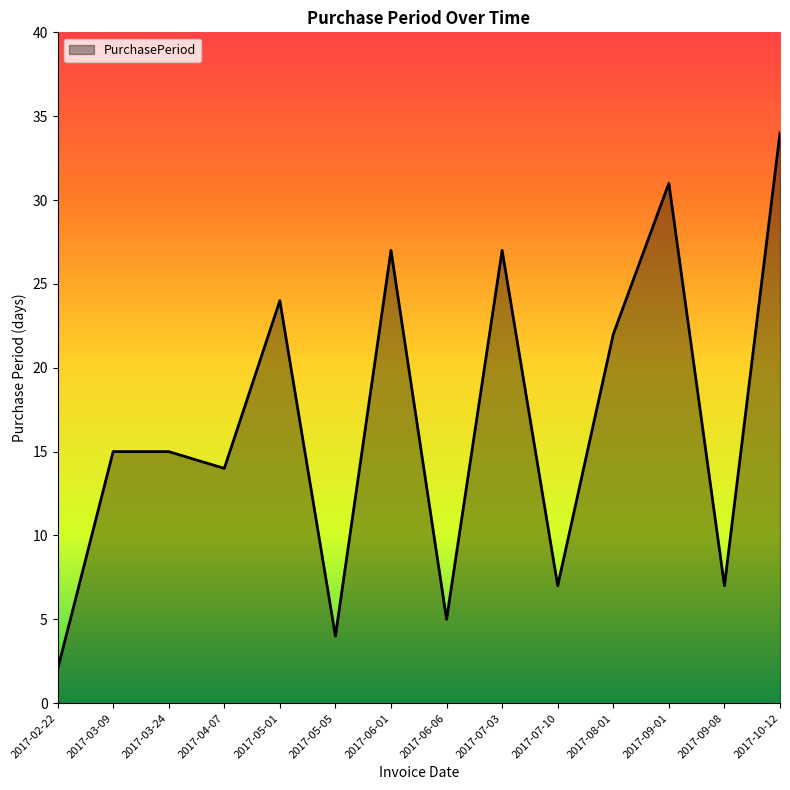

Reading left to right, extract all data points from this chart.

2	15	15	14	24	4	27	5	27	7	22	31	7	34